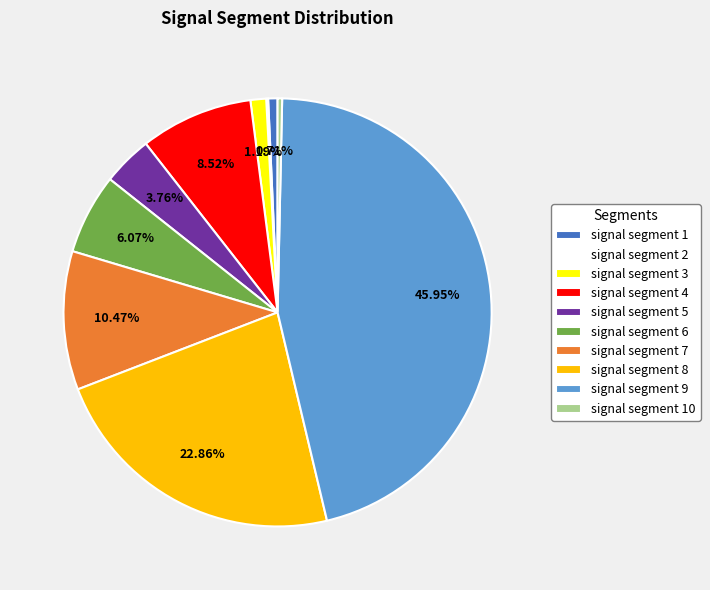

Is the sum of signal segment 3 and signal segment 10 greater than half?

No